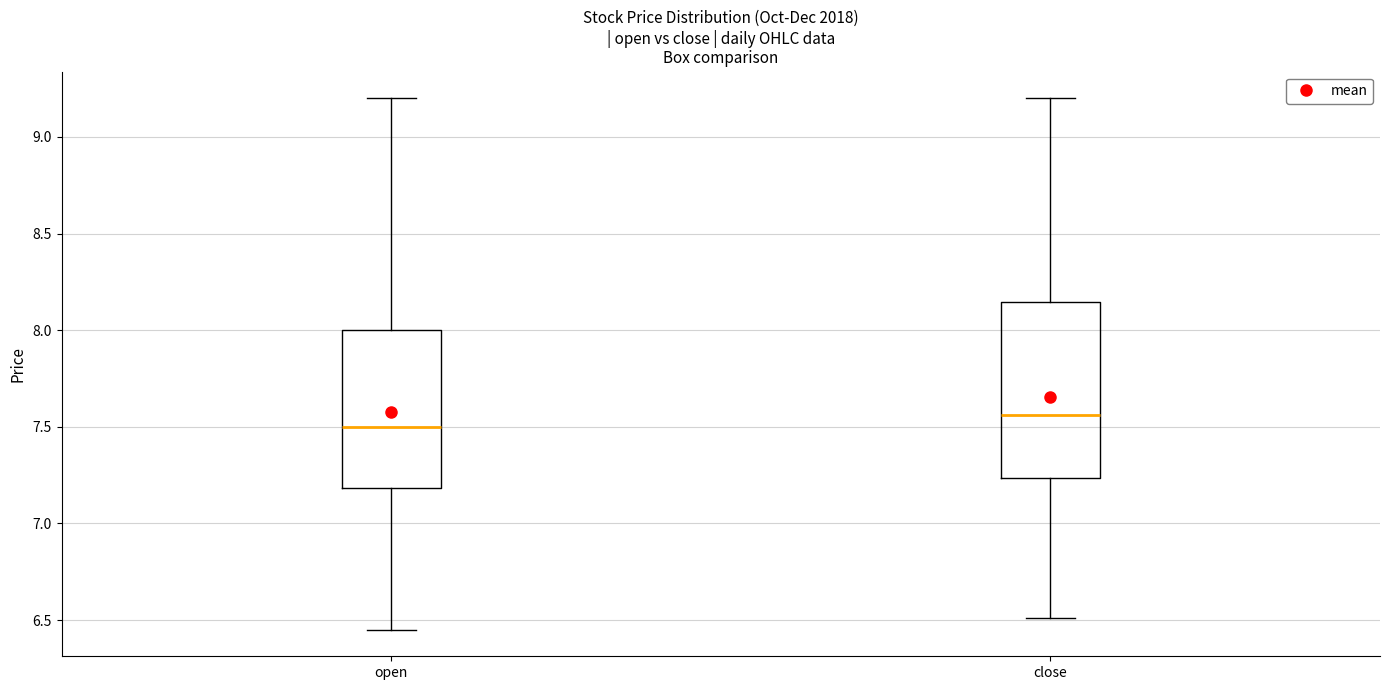

Which box's median line is the highest?

close